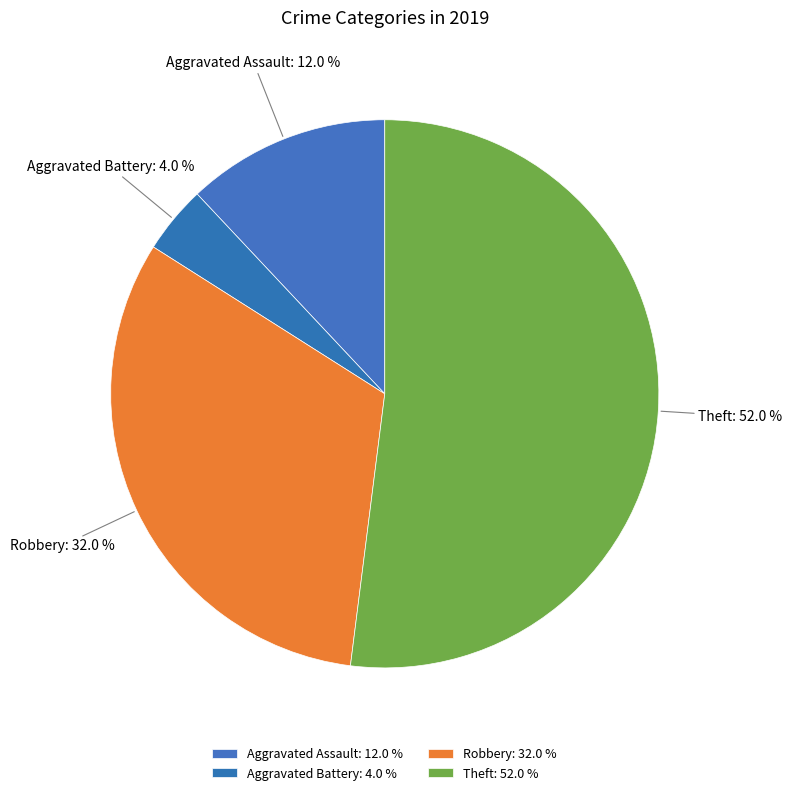

Which has a higher value, Robbery or Aggravated Assault?

Robbery